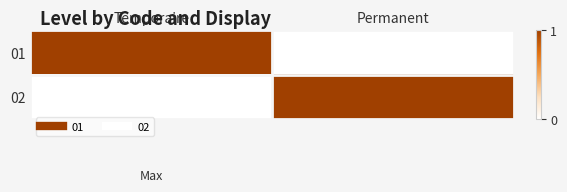

Rank the series by their maximum value, from highest to lowest.

01, 02